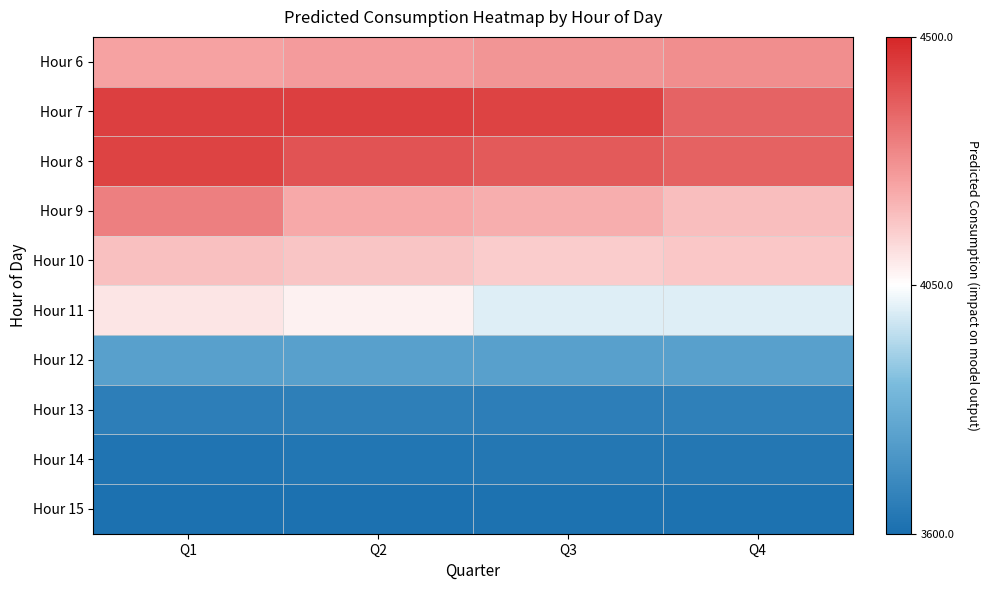

What is the total value across all series at Q2?

40226.6